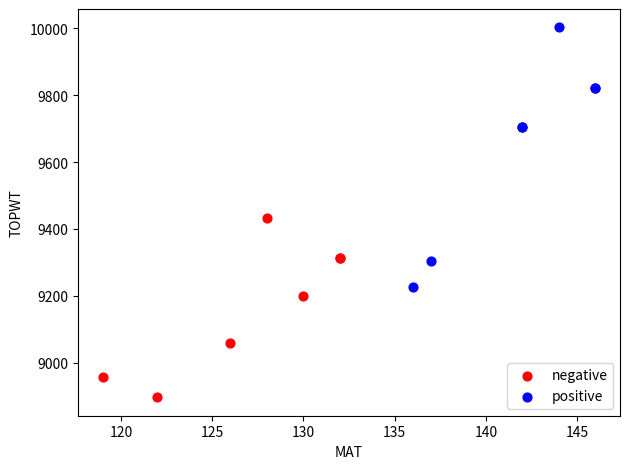

Which series reaches the minimum Y coordinate?

negative